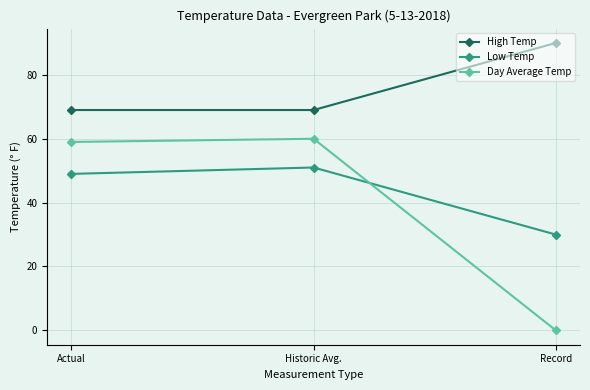

Reading left to right, extract all data points from this chart.

High Temp: 69	69	90
Low Temp: 49	51	30
Day Average Temp: 59	60	0